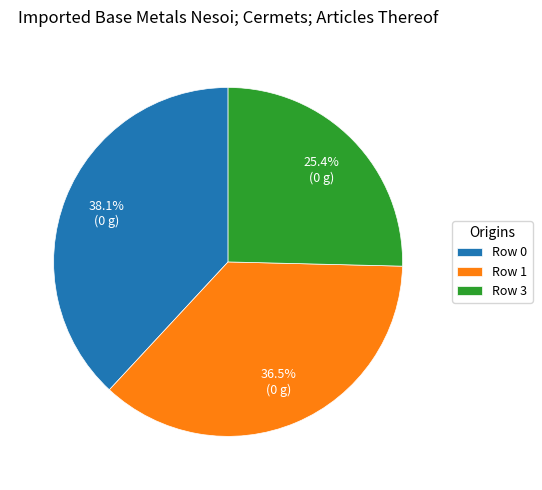

To the nearest percent, what is the average slice percentage?

33%